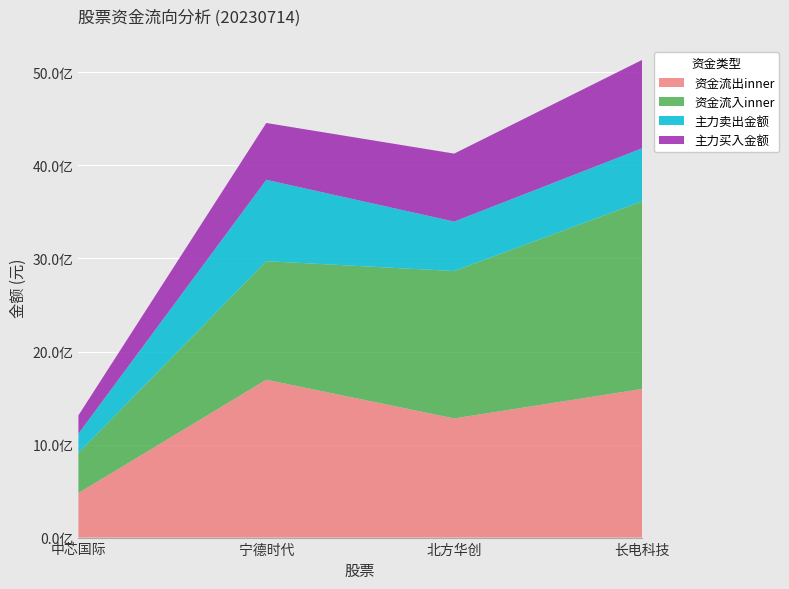

Reading left to right, transcribe all the data shown in this chart.

资金流出inner: 478690641	1696442020	1281074350	1597625980
资金流入inner: 430469382	1274577750	1583899190	2016418300
主力卖出金额: 207276459	874365370	531307240	570130430
主力买入金额: 196947581	610788350	730717010	949565370